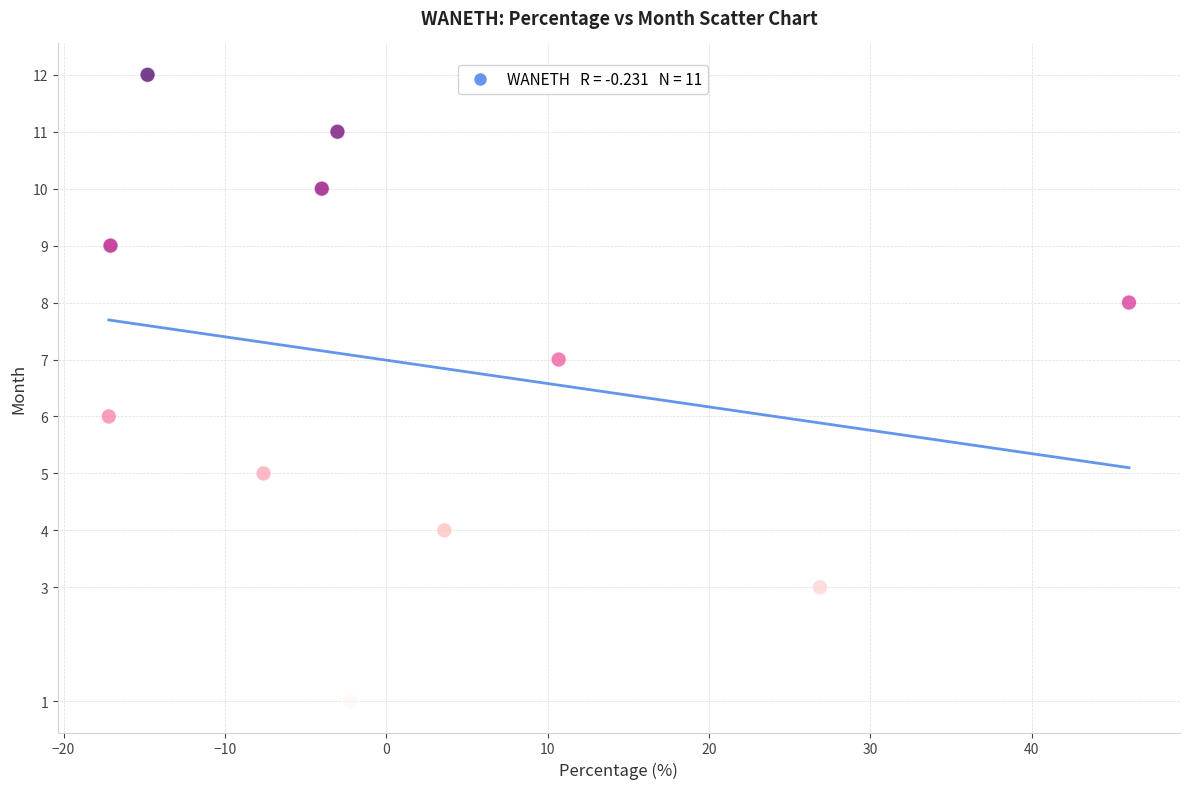

What is the average Y value?

7